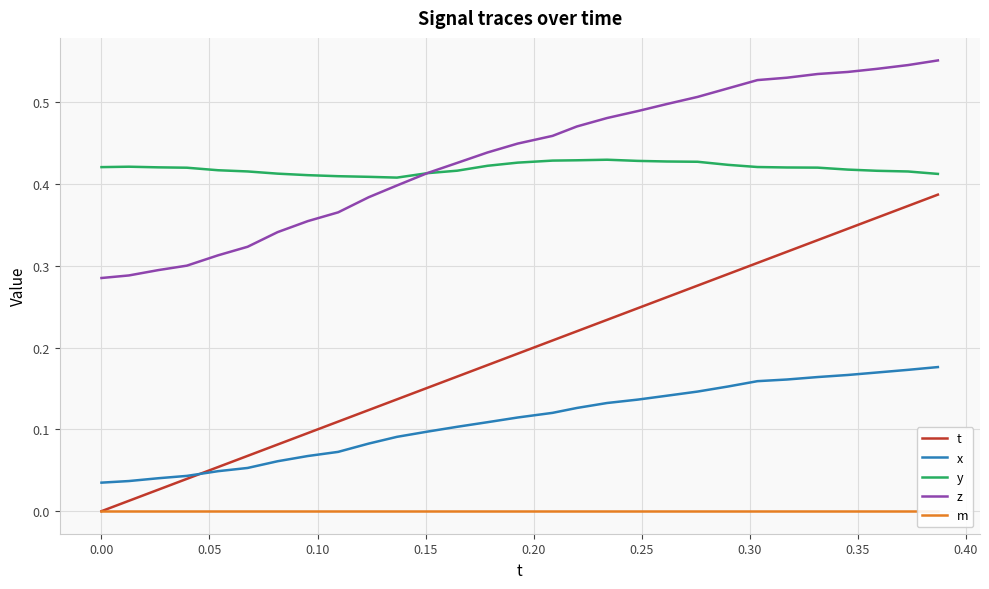

Rank the series by their maximum value, from lowest to highest.

m, x, t, y, z